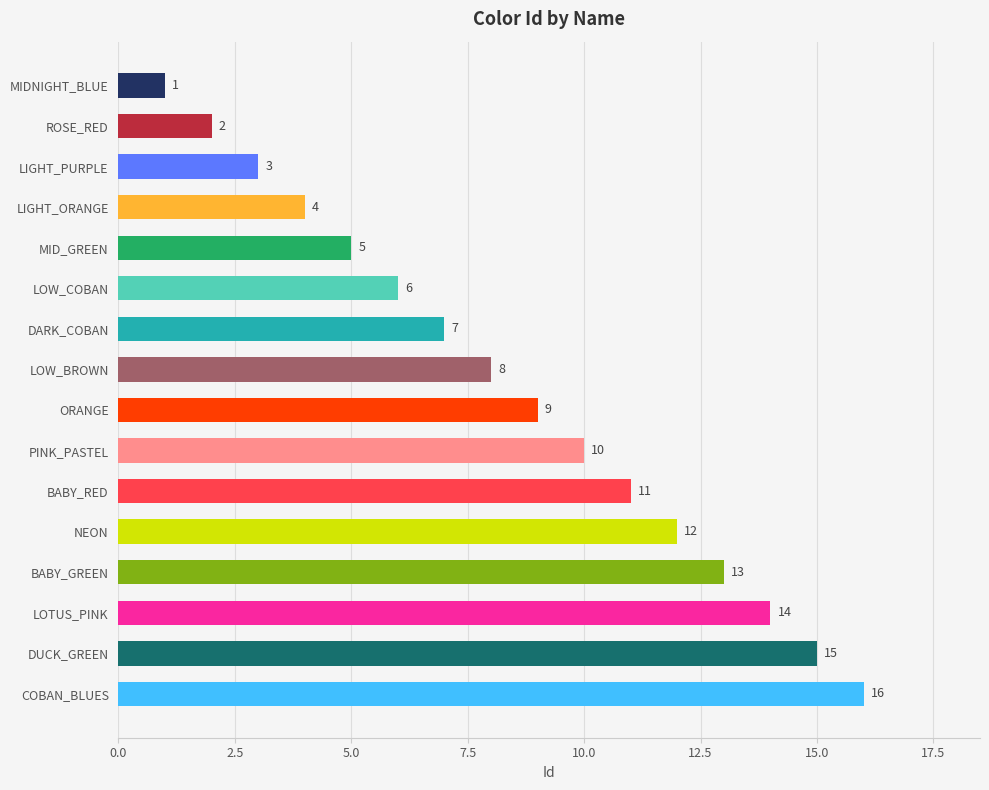

At which label is the value closest to 8?

LOW_BROWN